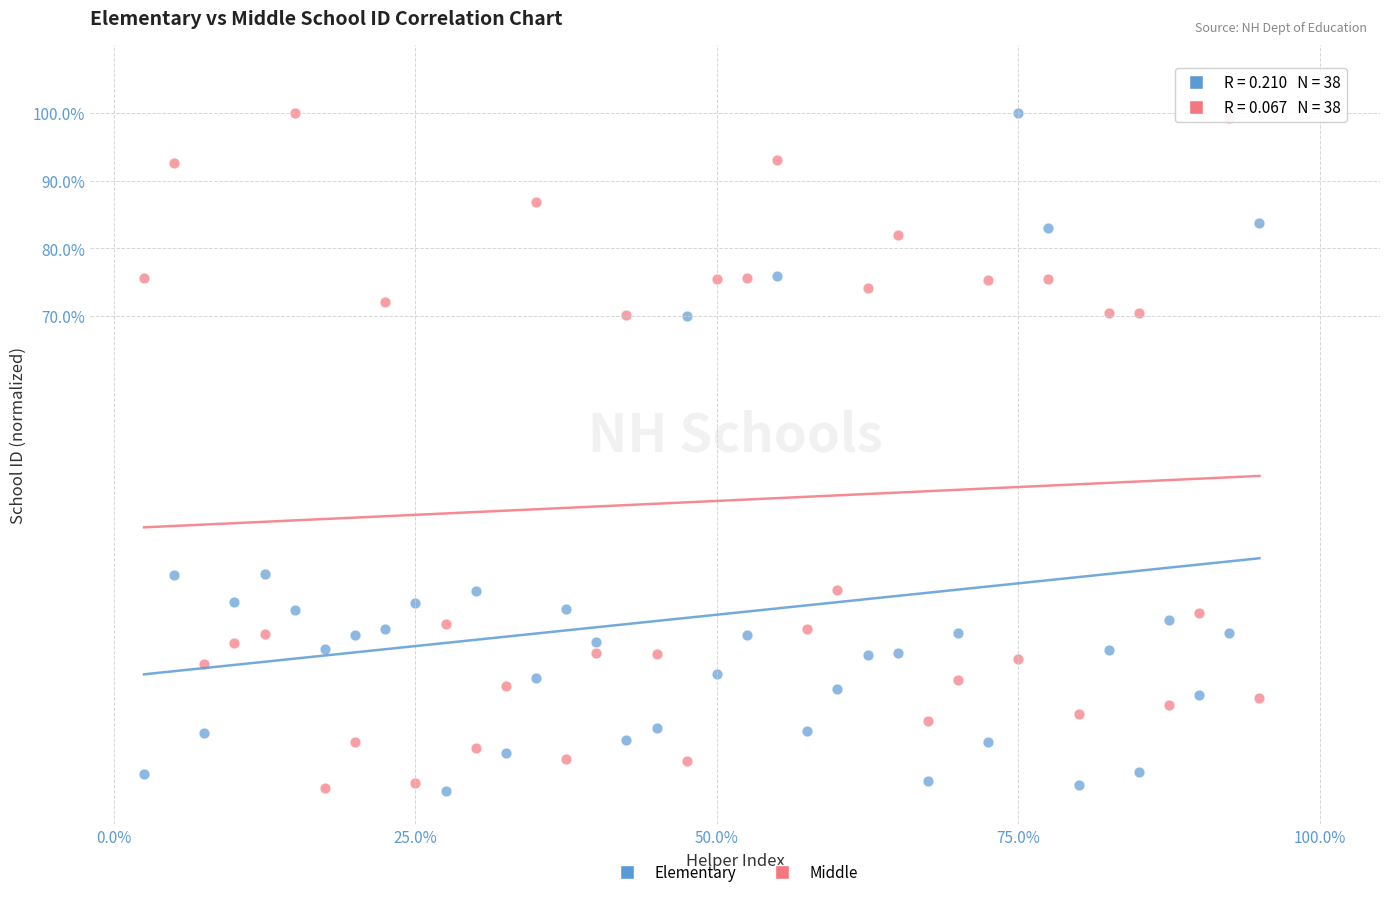

What is the X range (max minus min) for the scatter plot?

92.5